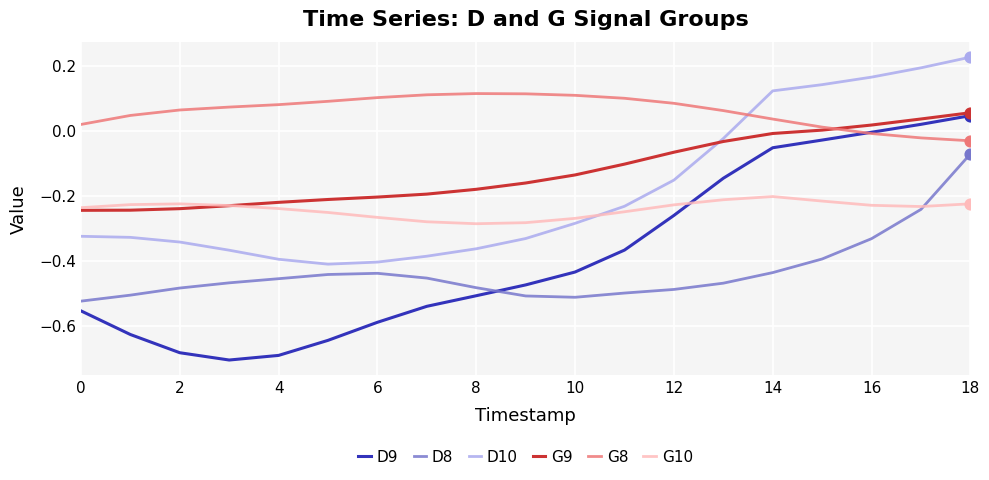

At how many categories does at least one series exceed 0?

19